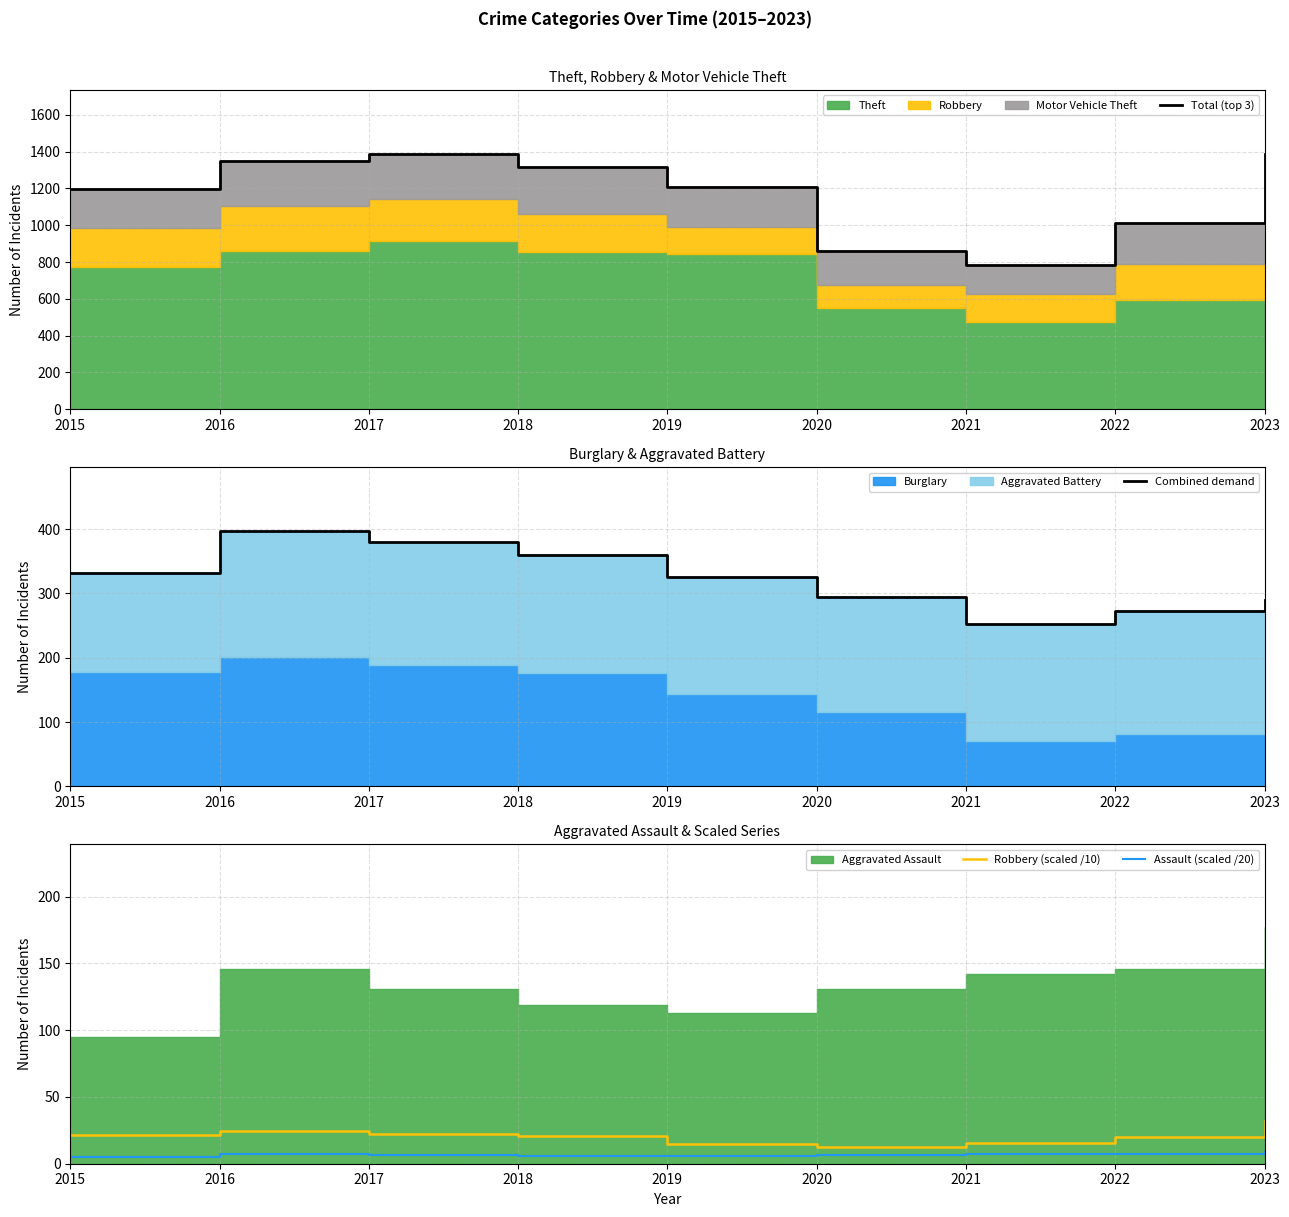

True or false: Combined demand has a value of 272.0 at 2022.

True